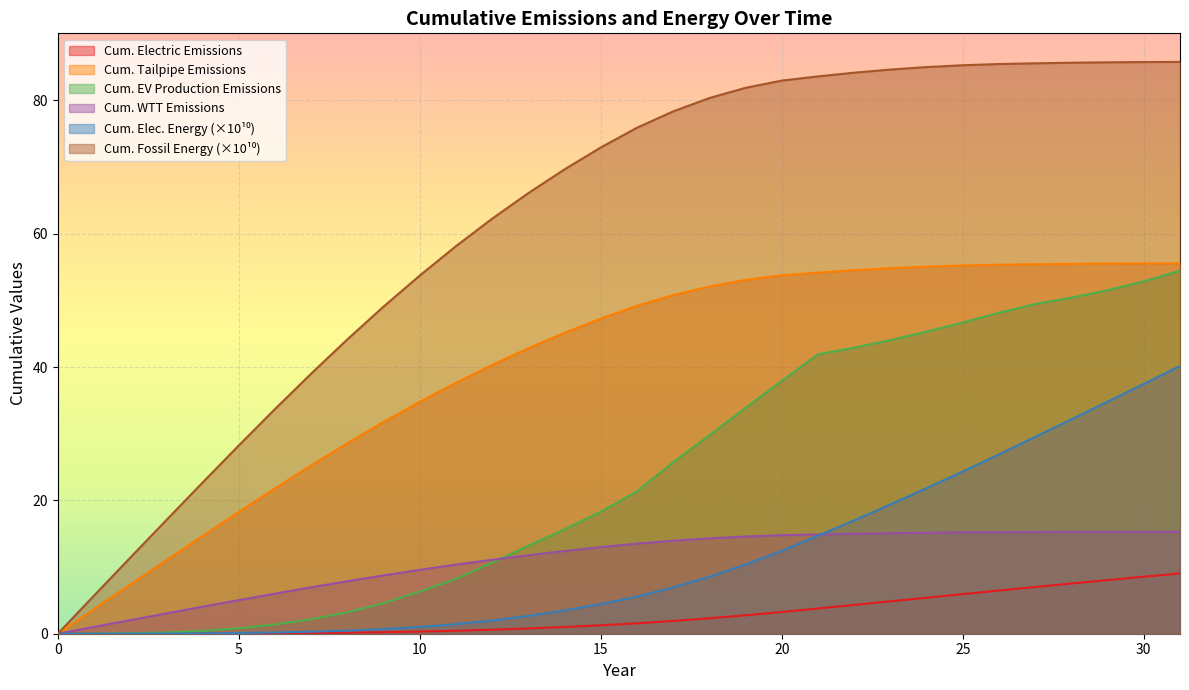

Rank the series by their maximum value, from highest to lowest.

cum_foss, cum_tailpipe, cum_ev_prod, cum_elec, cum_wtt_emiss, cum_electric